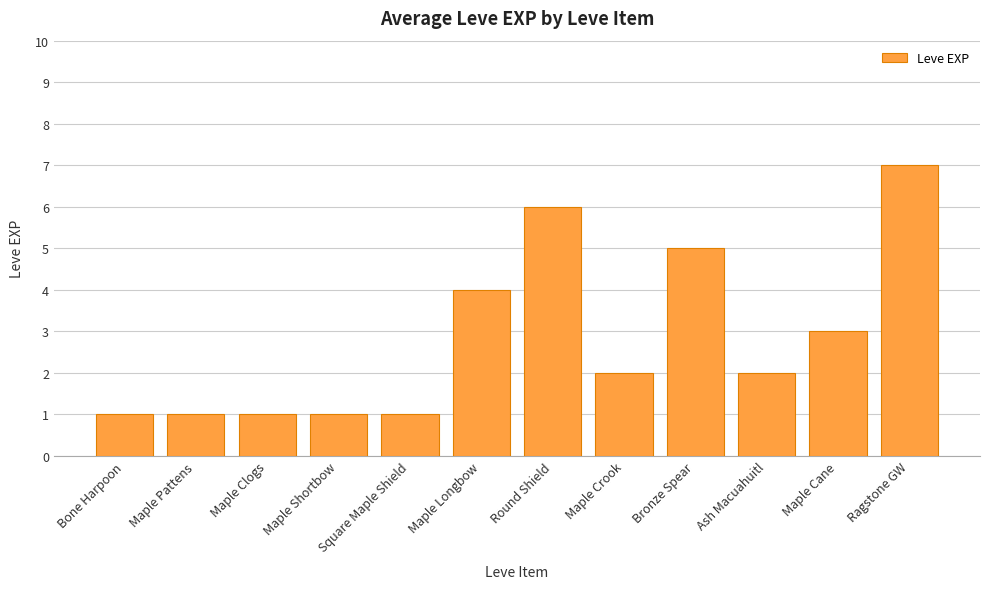

What is the average value?

3